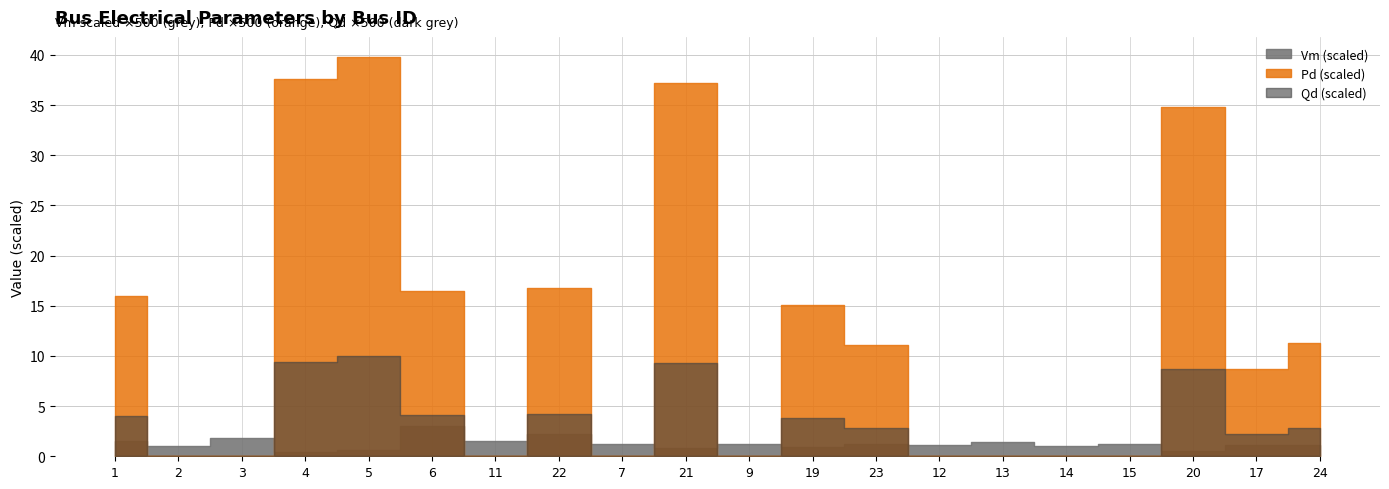

True or false: Pd and Vm cross at least once.

False